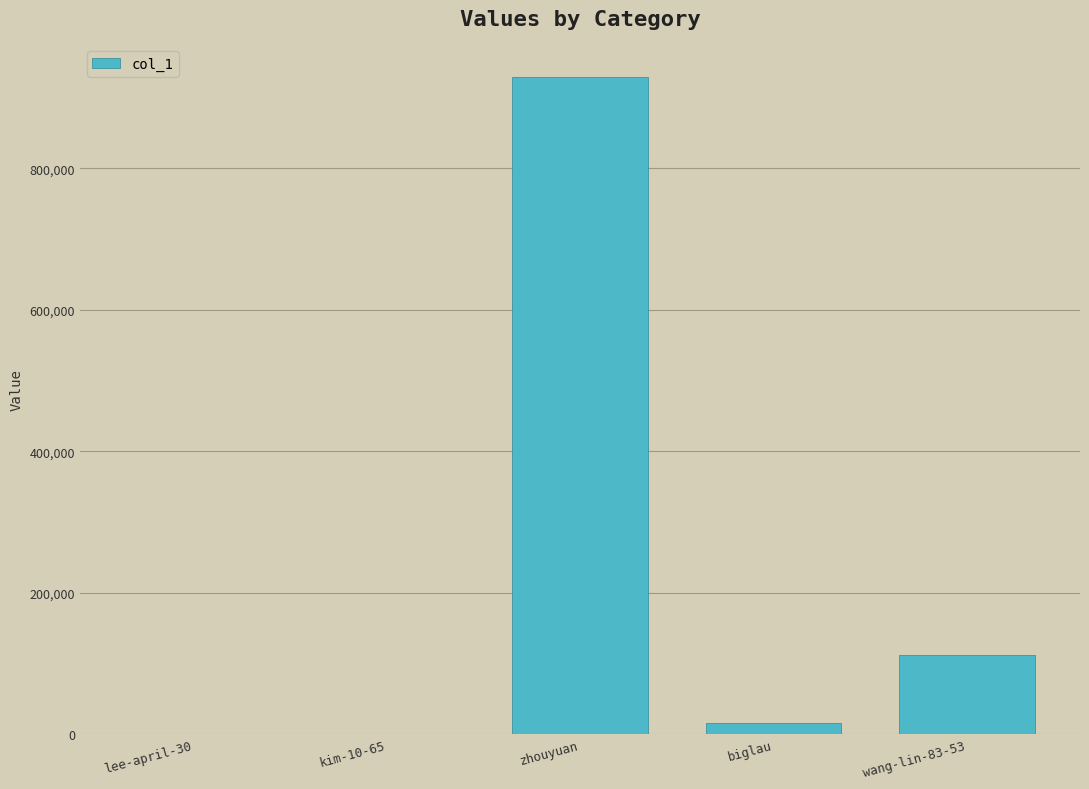

Which label corresponds to the largest value in the chart?

zhouyuan